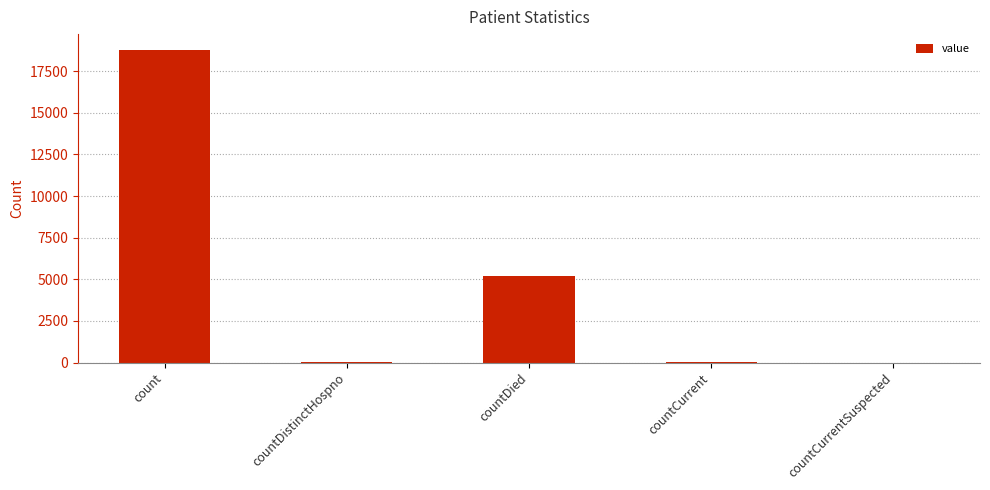

What is the change in value from count to countDied?

-13581